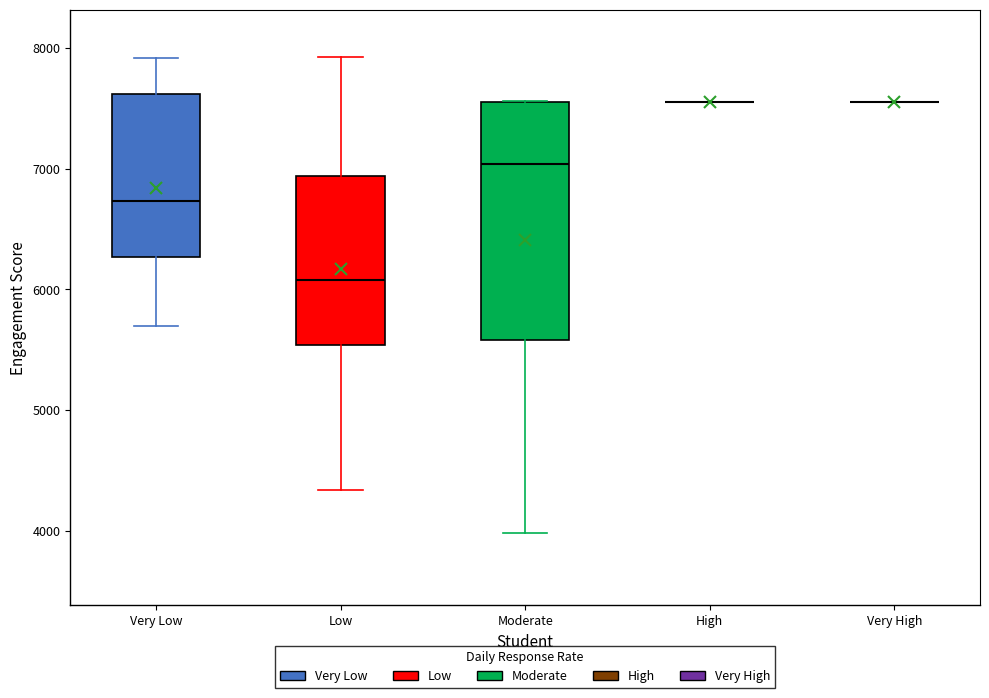

Comparing the boxes themselves (not the whiskers), which one is the tallest?

Moderate